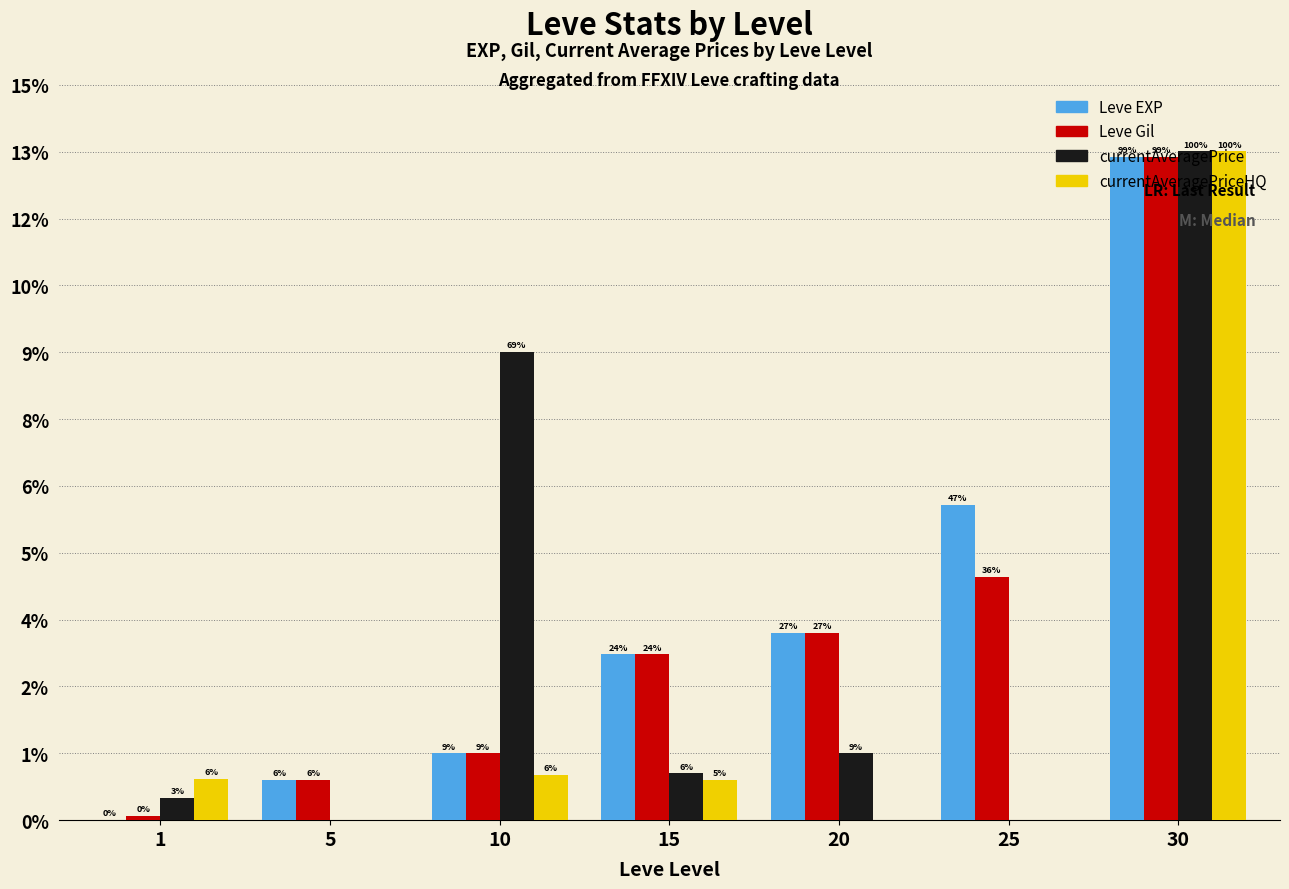

Reading left to right, transcribe all the data shown in this chart.

Leve EXP: 1	6030	9990	24790	28010	47200	99220
Leve Gil: 690	6030	9990	24790	28010	36390	99220
currentAveragePrice: 3307	0	70018	7000	10000	0	100049
currentAveragePriceHQ: 6142	0	6779	6000	0	0	100049